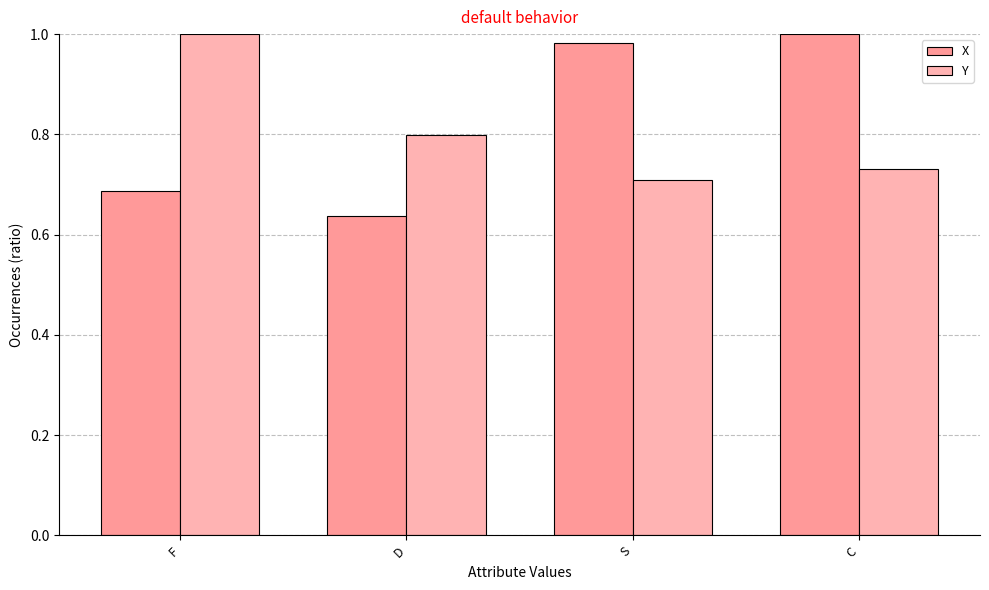

Which series has the largest total across all categories?

X